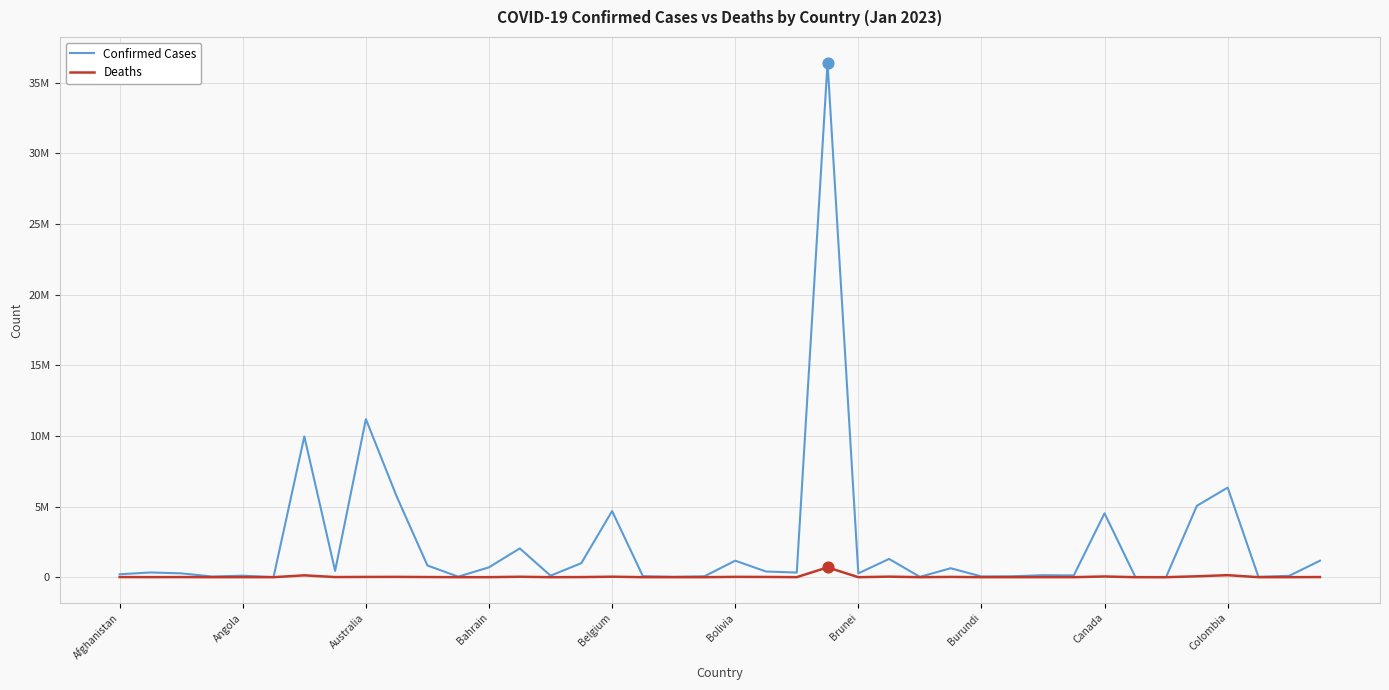

What are all the series names shown in the legend?

Confirmed Cases, Deaths